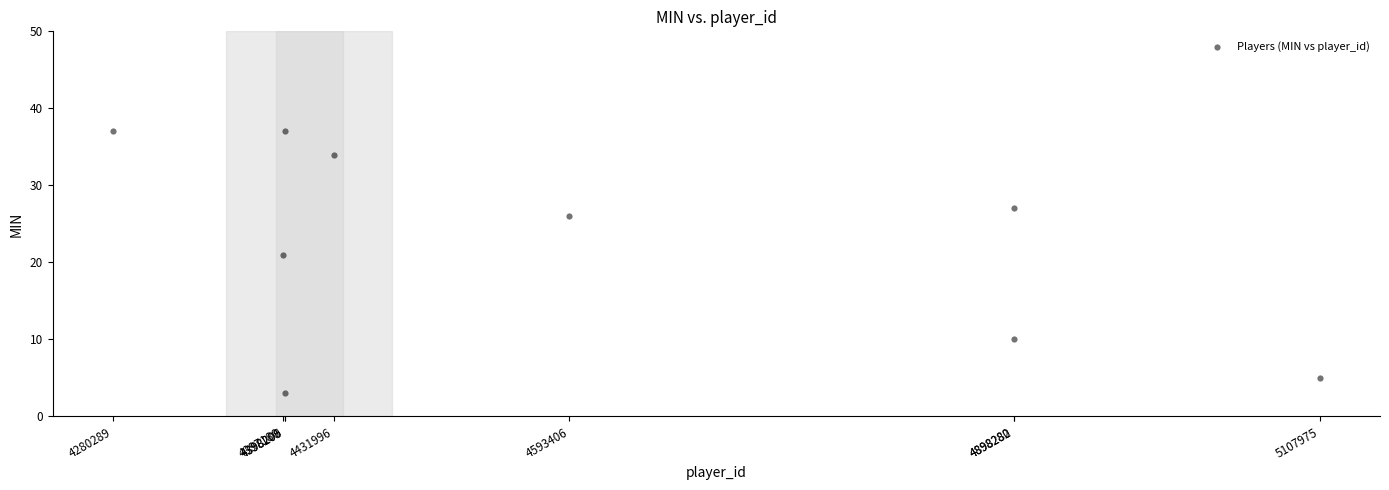

What Y value in the scatter plot is closest to 20?

21